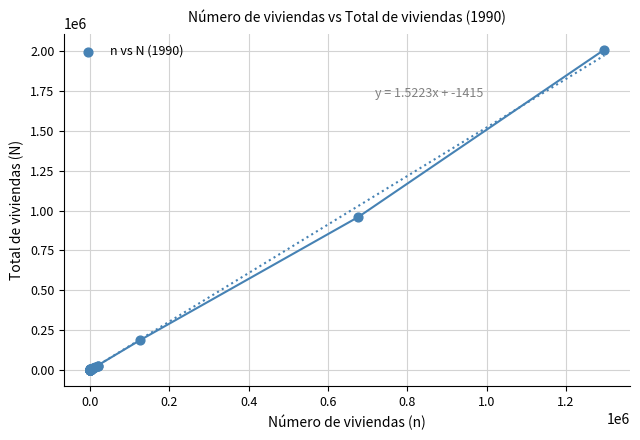

What Y value in the scatter plot is closest to 1004464?

959203